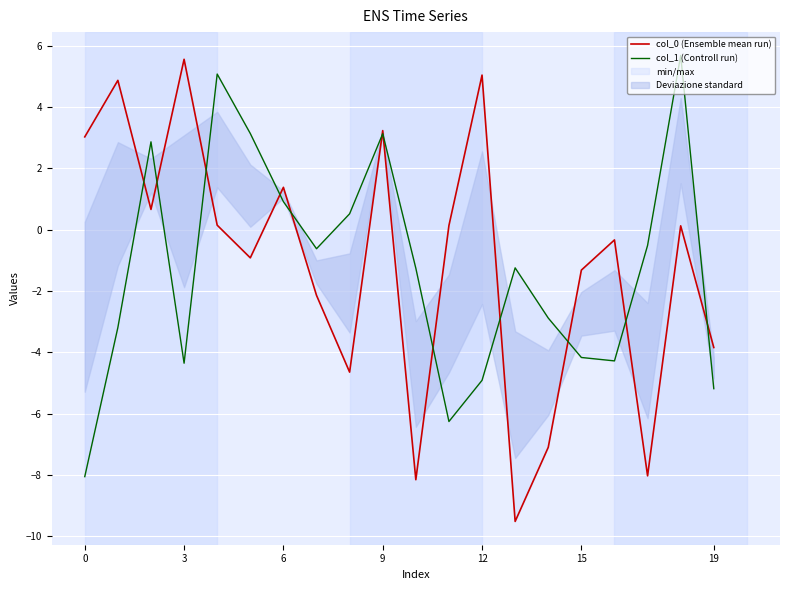

In col_0 (Ensemble mean run), how many points are lower than both neighbors (excluding endpoints)?

6